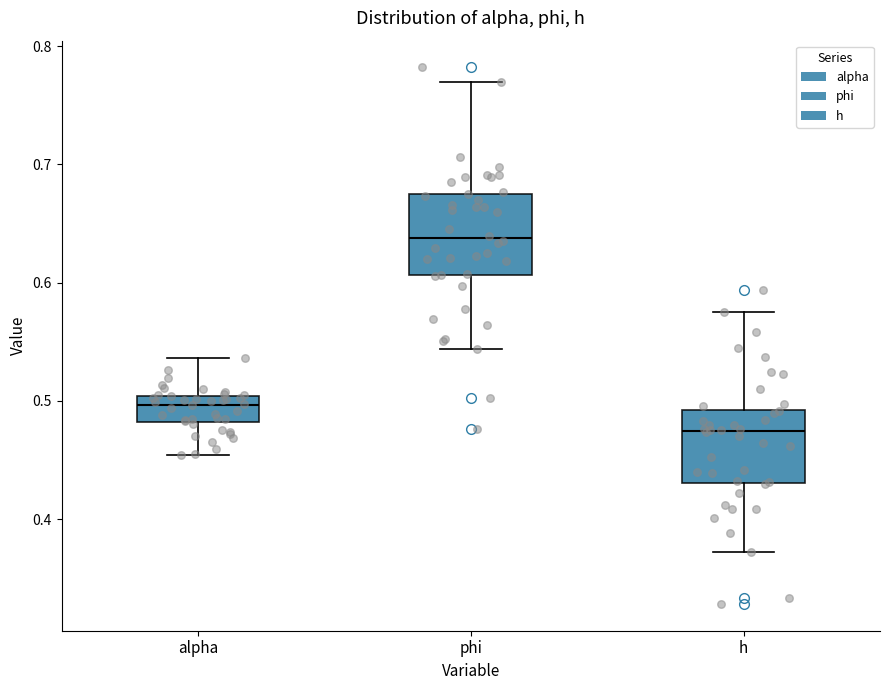

Reading left to right, read every box against the y-axis: the position of its median line, the range the box covers, and the ends of its whiskers. The values are not printed on the chart, so give them approximately, as read against the axis.

alpha: median 0.50 (just below the box's upper edge), box 0.48 to 0.50, whiskers 0.45 to 0.54
phi: median 0.64, box 0.61 to 0.68, whiskers 0.54 to 0.77
h: median 0.47, box 0.43 to 0.49, whiskers 0.37 to 0.58